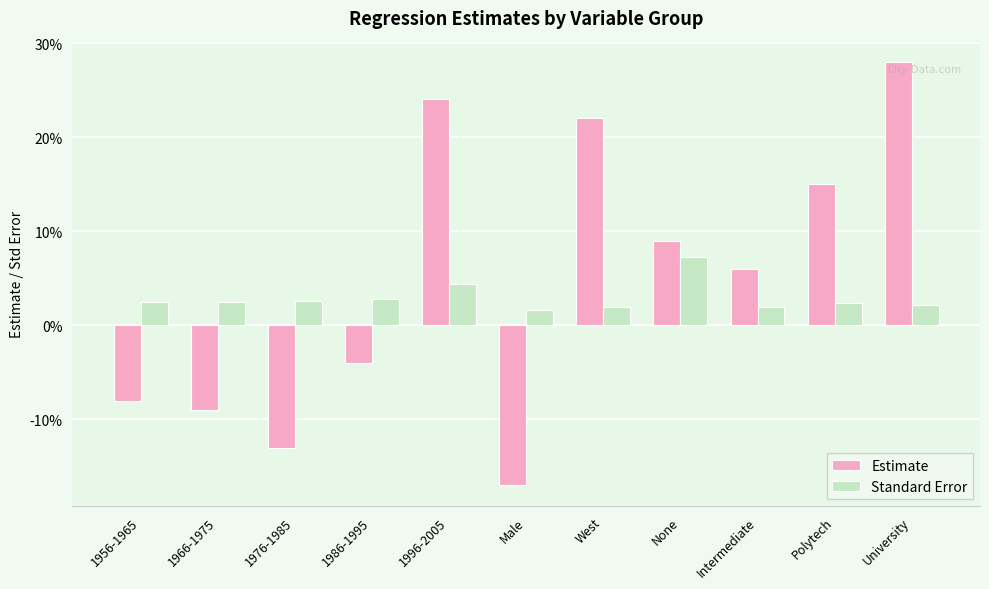

What are all the series names shown in the legend?

Estimate, Standard Error